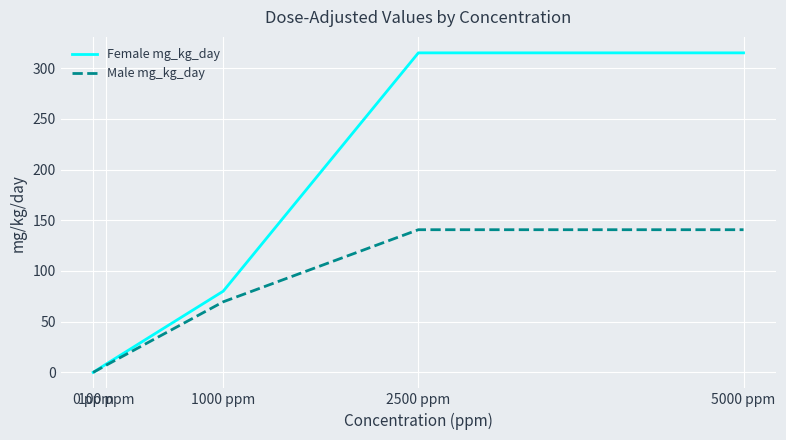

What are all the series names shown in the legend?

Female mg_kg_day, Male mg_kg_day